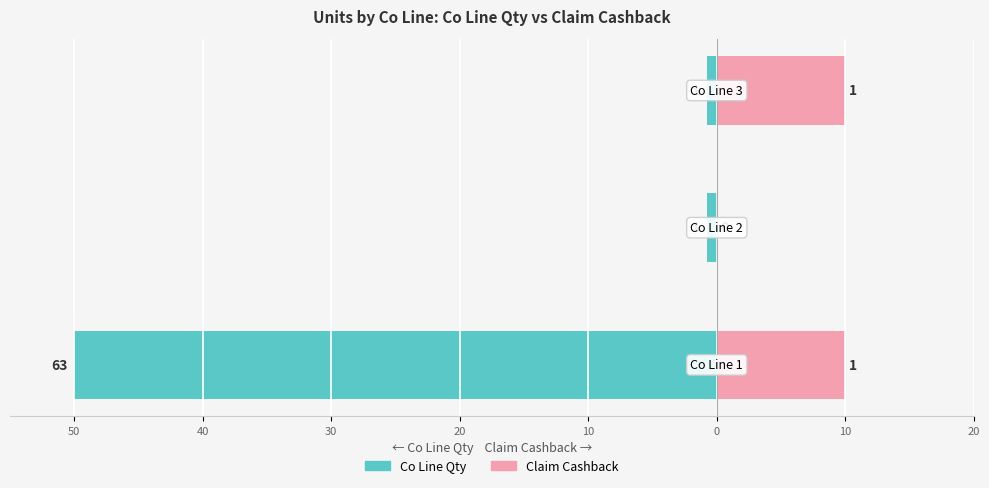

Between 50 and 40, which is larger?

50